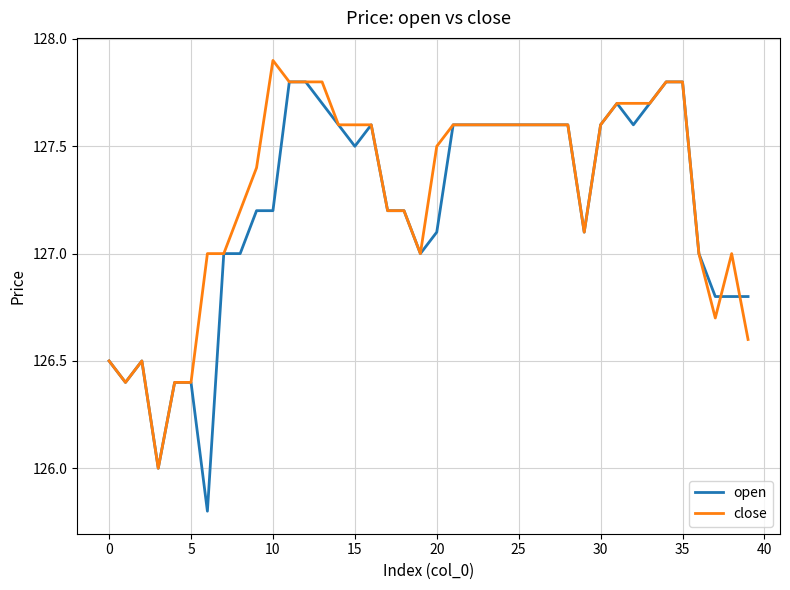

Which series has the largest range (max minus min)?

open